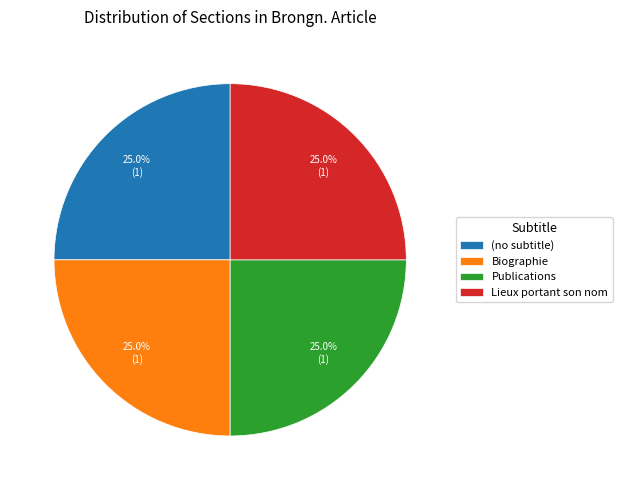

Does Publications account for over 50% of the chart?

No